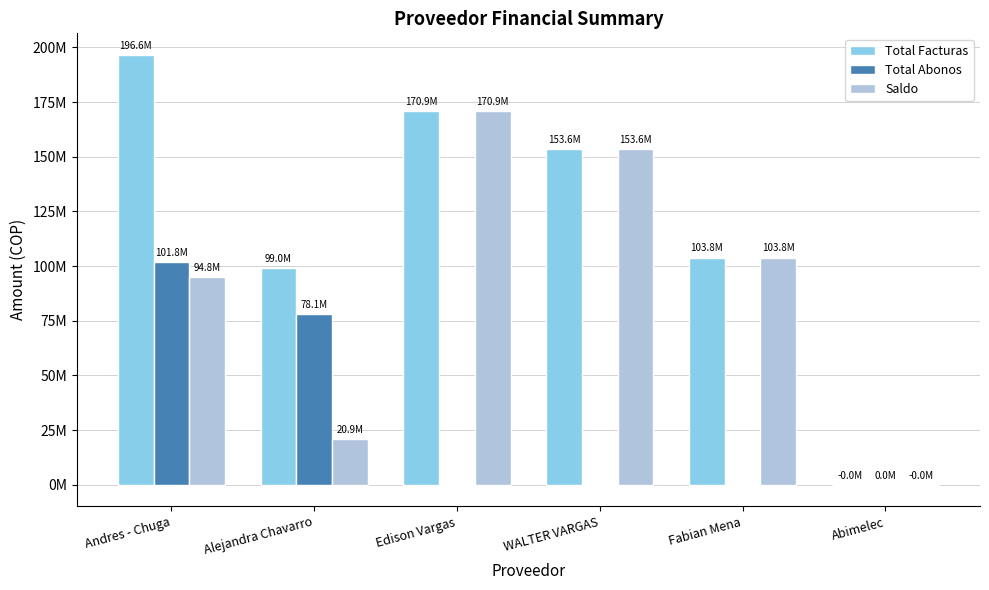

How many Saldo values are between 20947900 and 153570135?

4